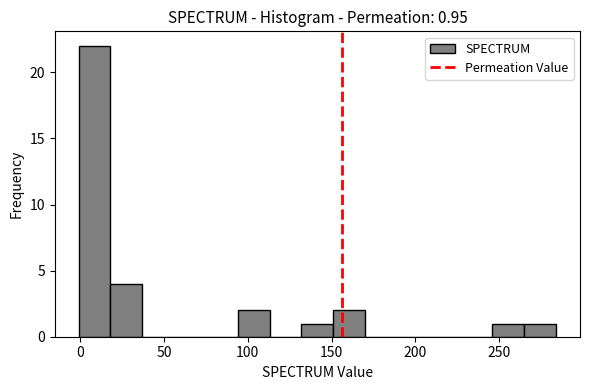

Around what value on the x-axis is the tallest bar? Give the approximate position of its centre, as read against the axis.

10